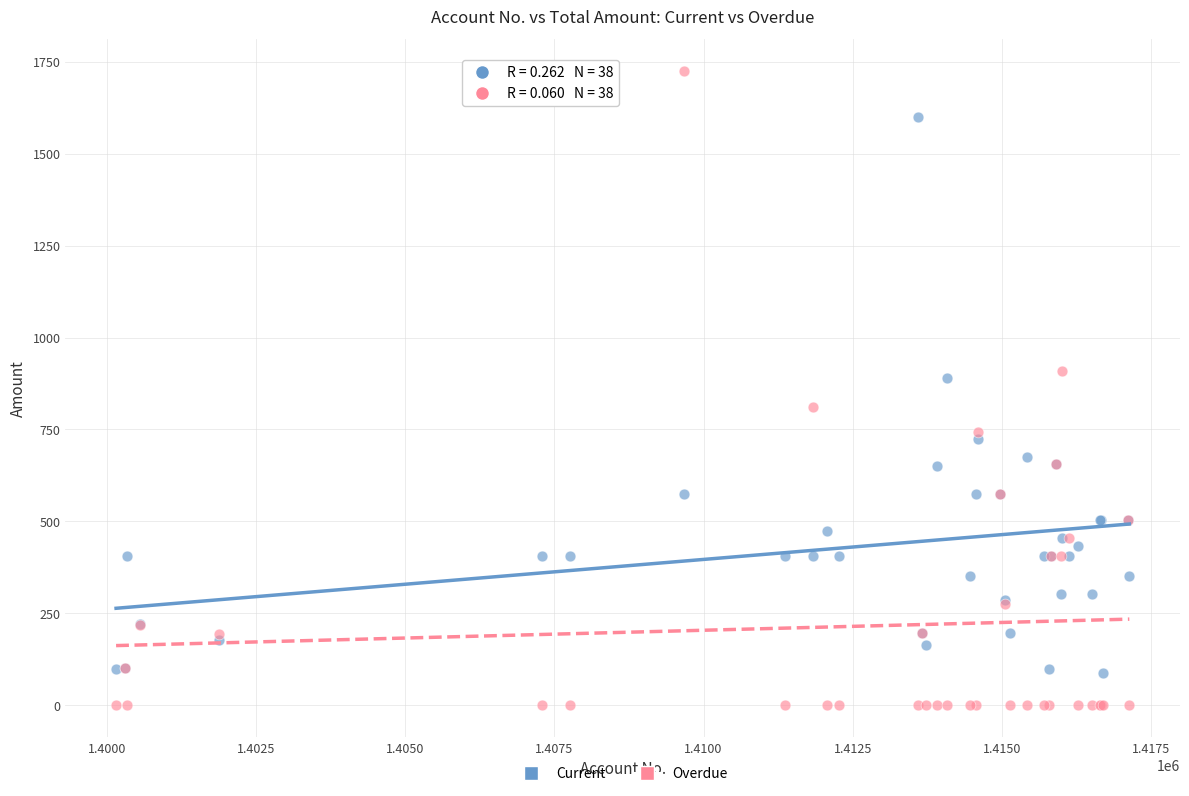

Which series has the largest Y range (max minus min)?

Overdue